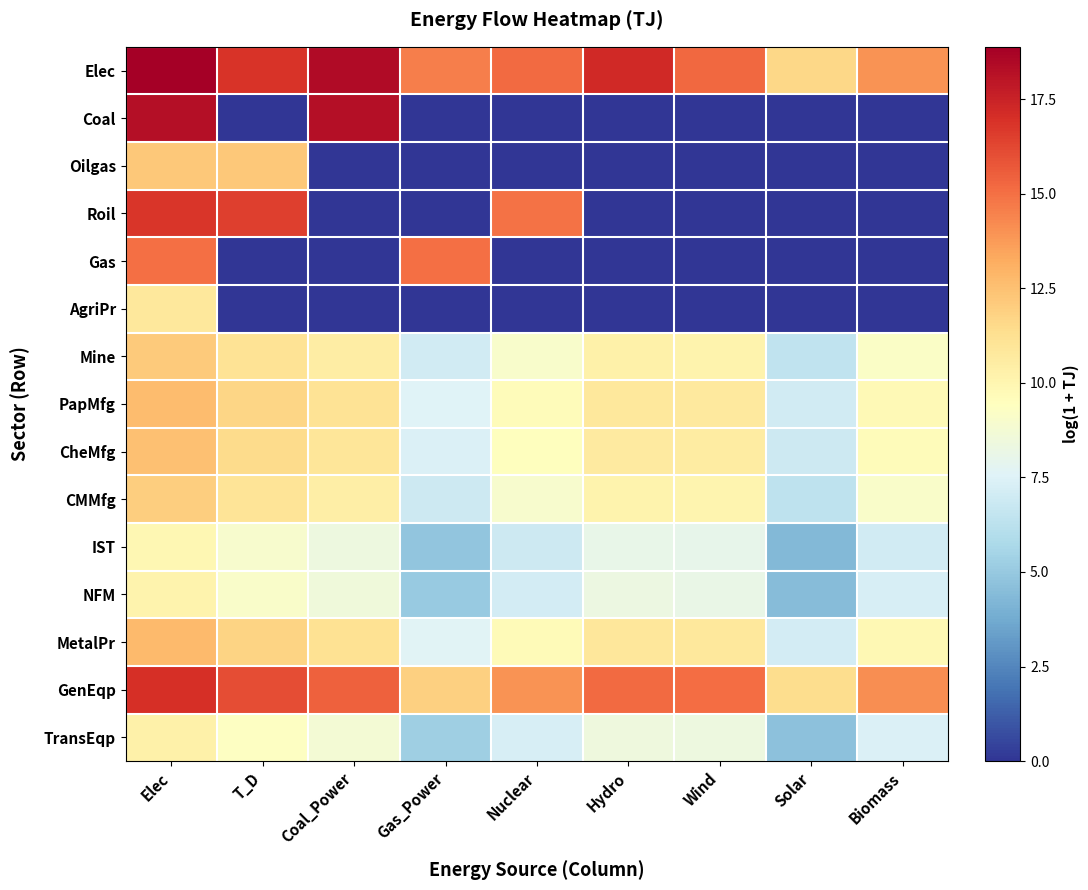

Rank the series by their maximum value, from lowest to highest.

IST, NFM, TransEqp, AgriPr, CMMfg, Mine, Oilgas, CheMfg, PapMfg, MetalPr, Gas, Roil, GenEqp, Coal, Elec